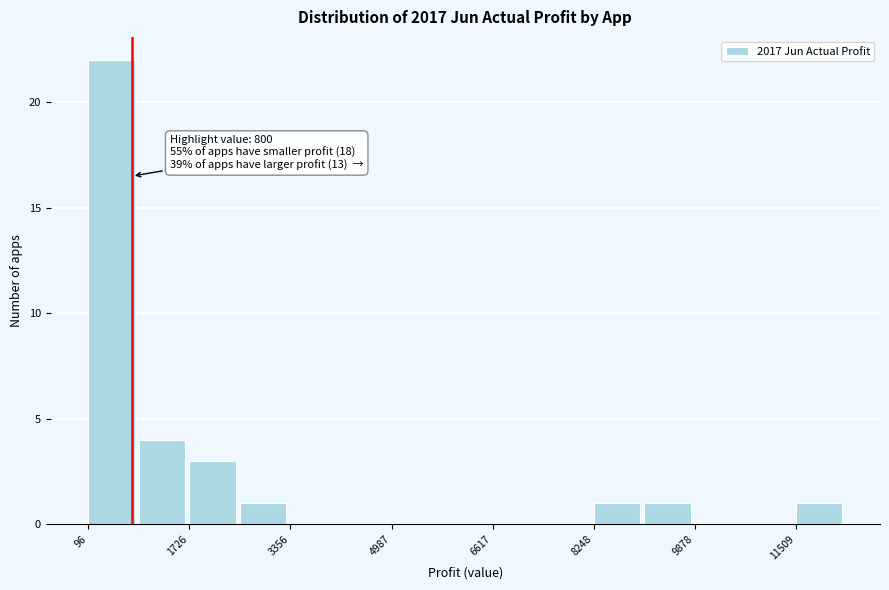

Over which range of the x-axis is the bar tallest?

0 to 1000